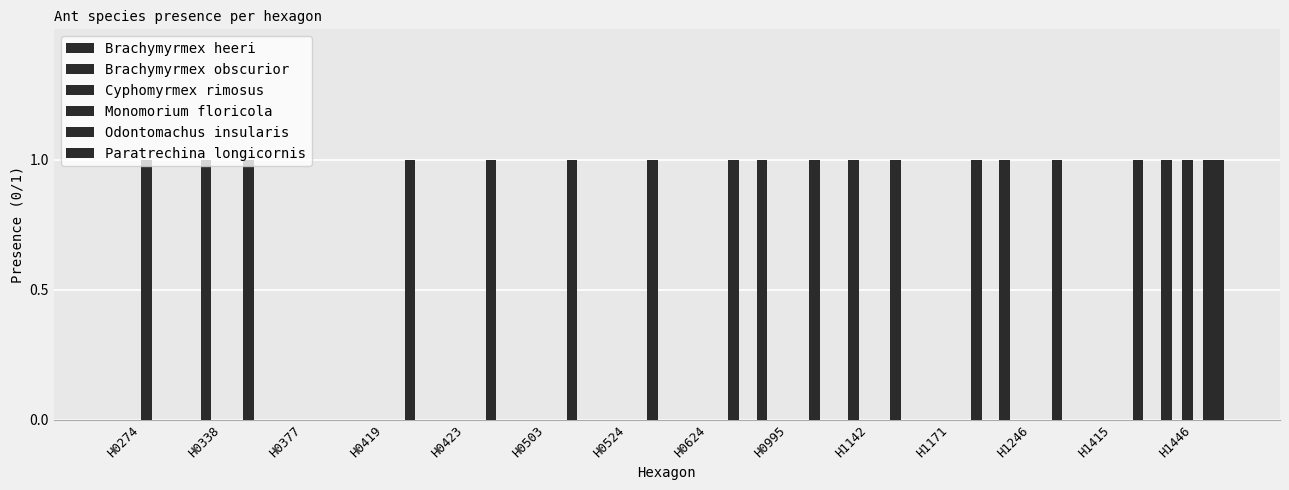

Count the number of categories in the chart.

14